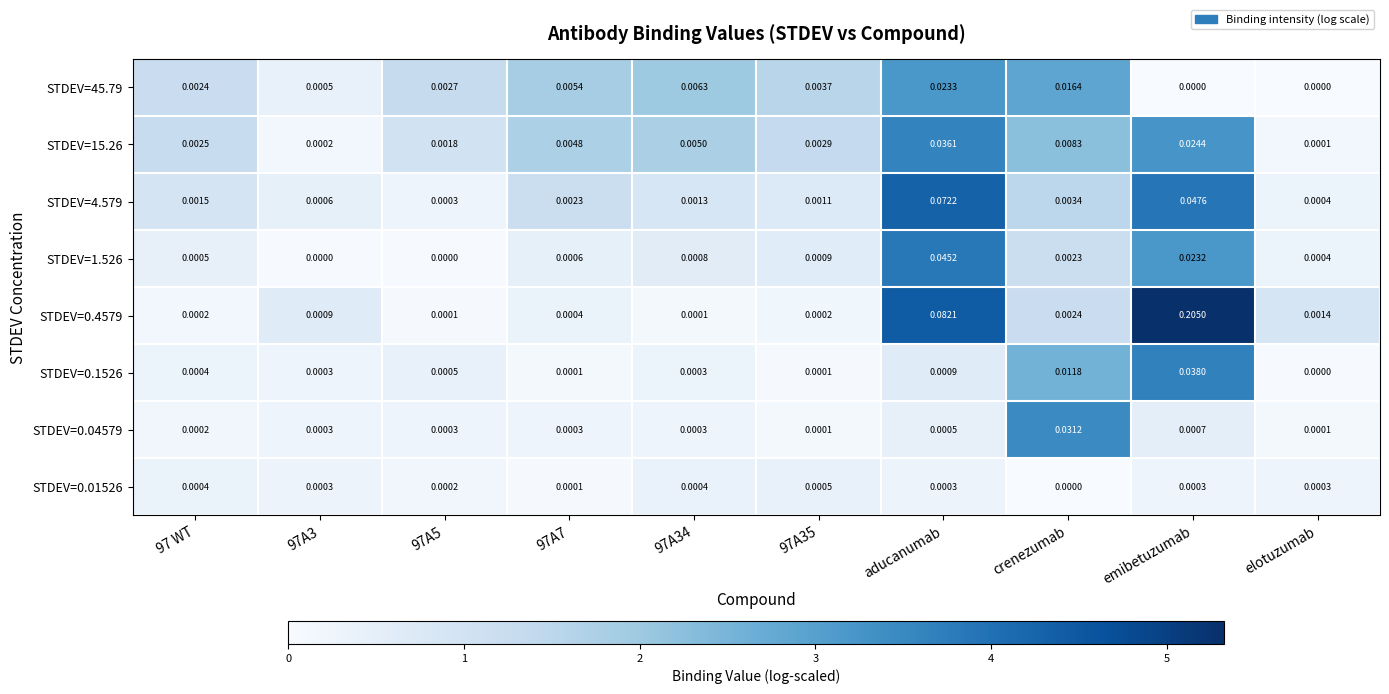

How many distinct data groups are displayed?

8